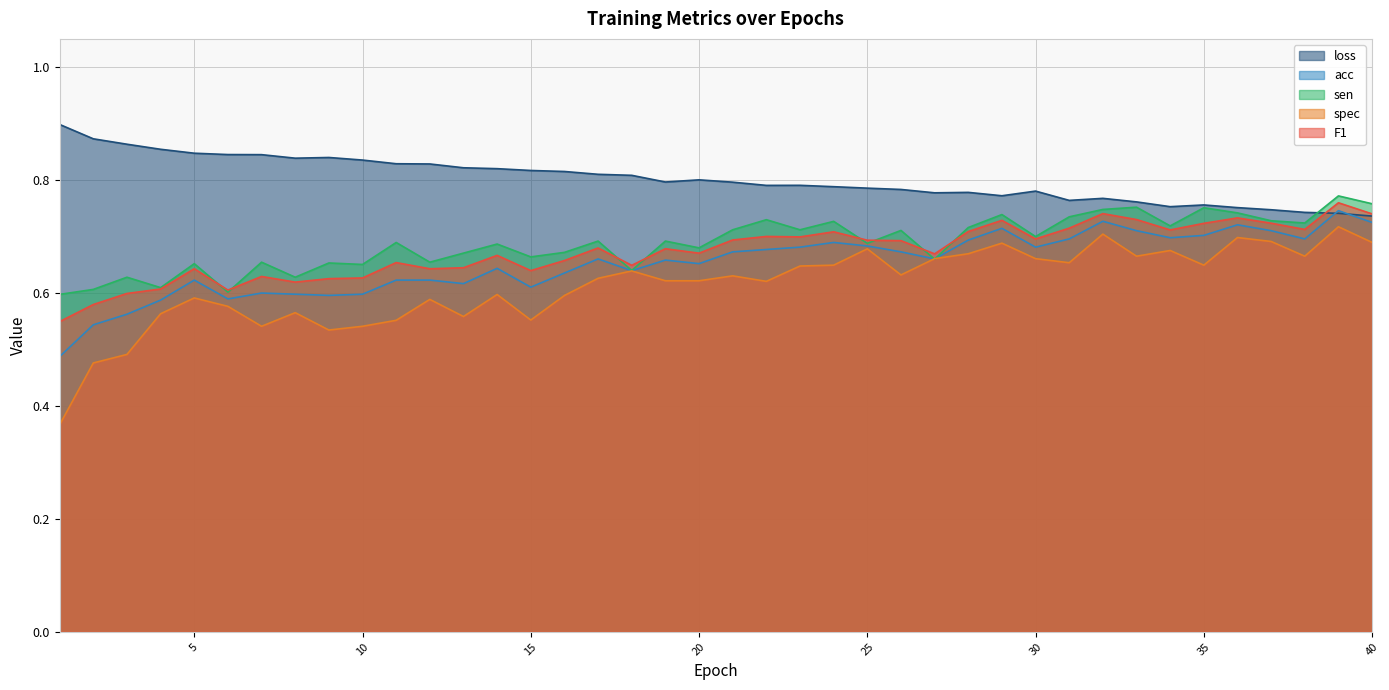

True or false: F1 and spec intersect in this chart.

False